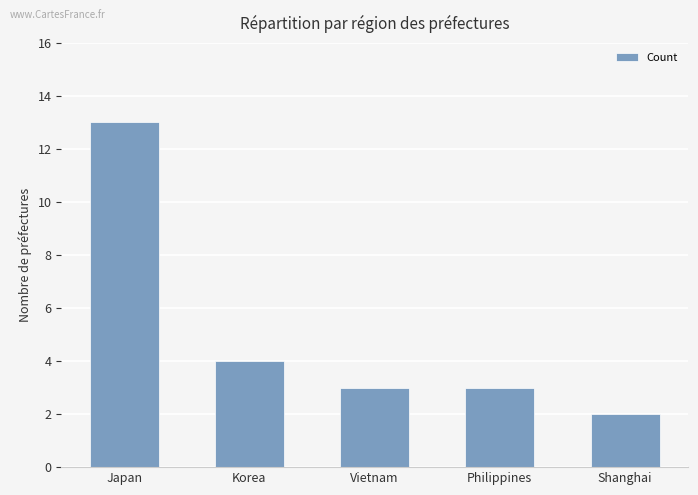

What value does the data have at Vietnam?

3